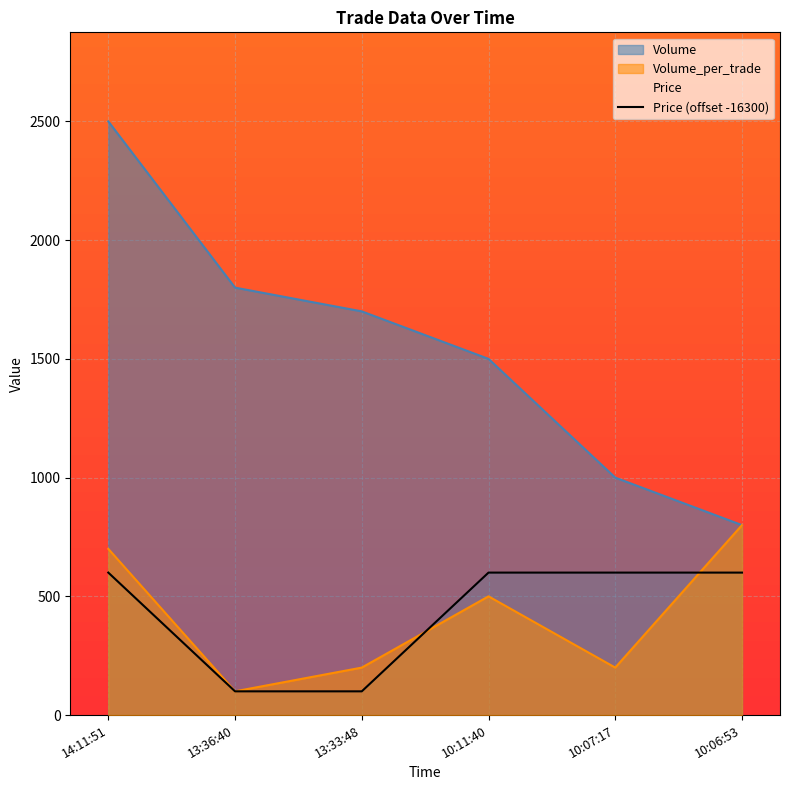

Rank the series by their maximum value, from highest to lowest.

Volume, Volume_per_trade, Price (offset -16300)